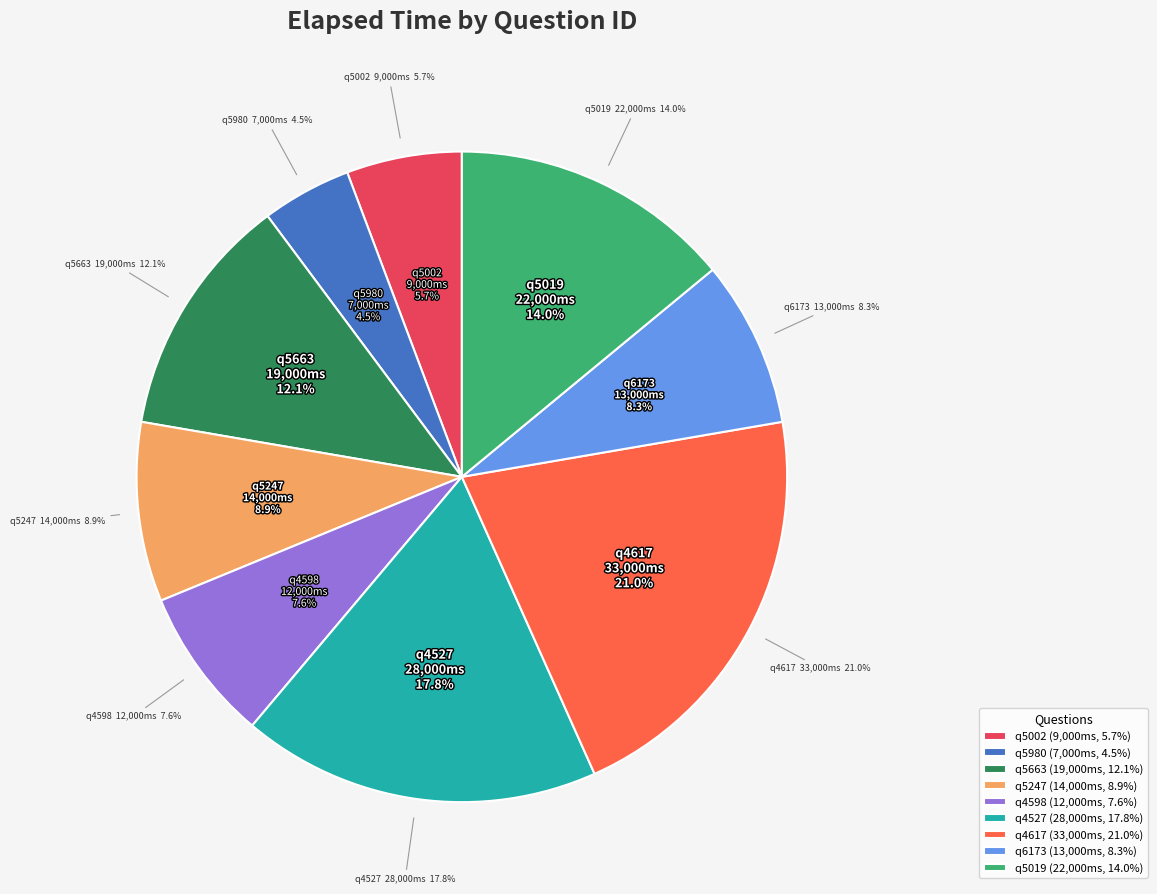

To the nearest percent, what portion does q5019 represent?

14%